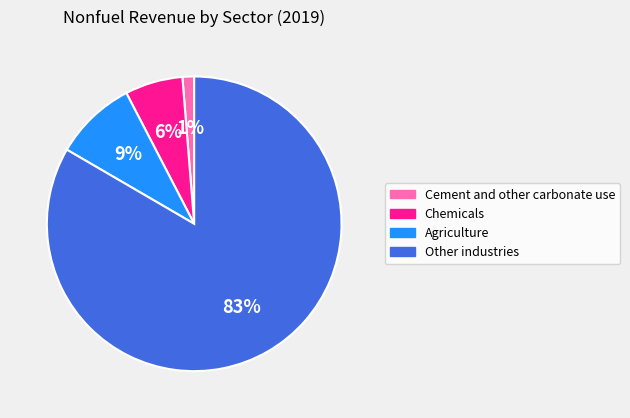

To the nearest percent, what percentage of the pie is Cement and other carbonate use?

1%